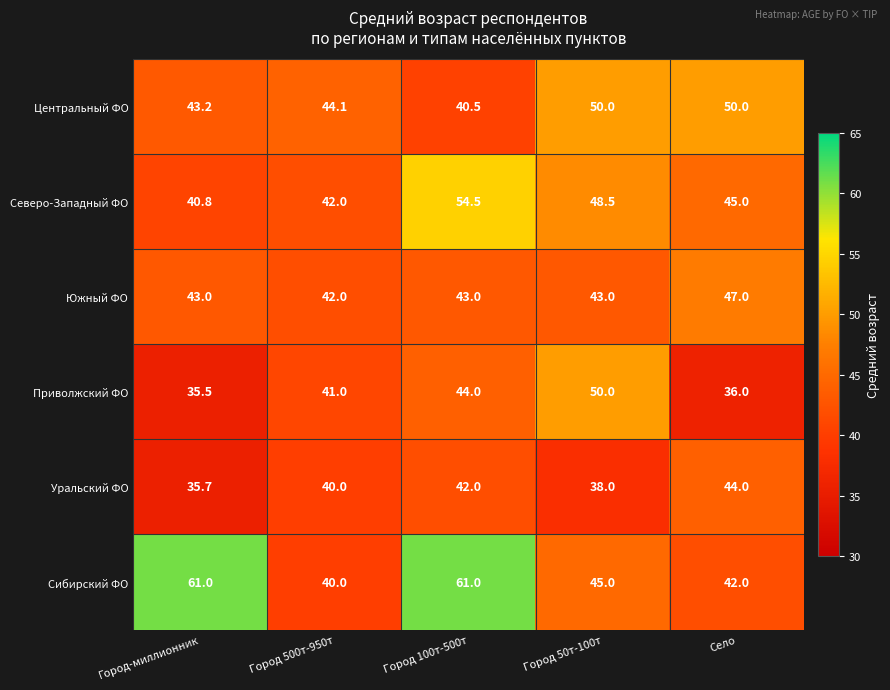

The Приволжский ФО series shows 44.0 at Город 100т-500т. True or false?

True